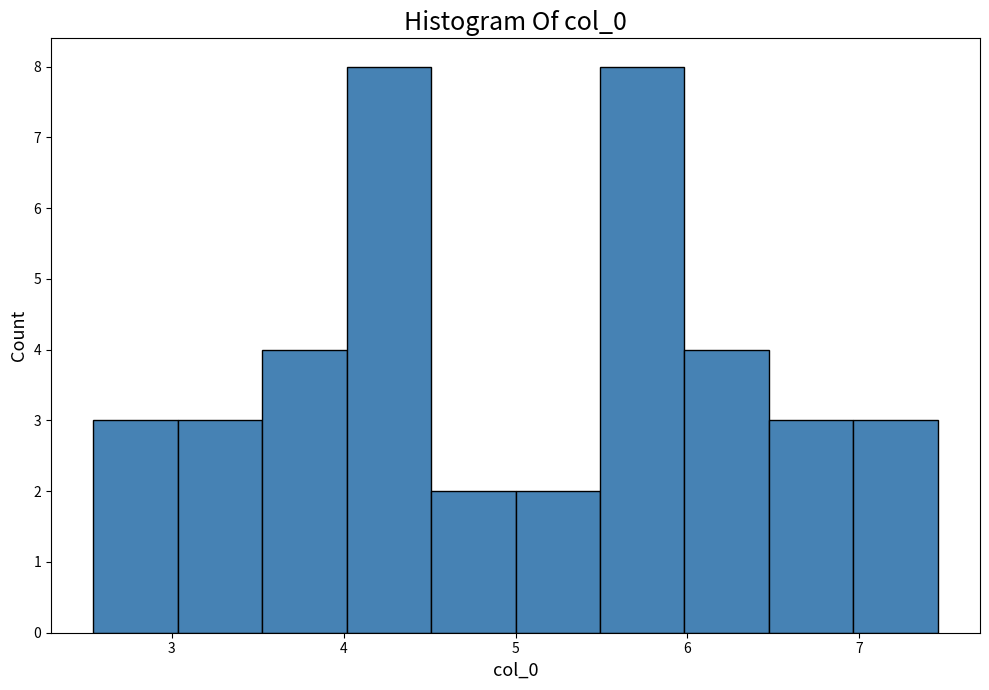

Reading left to right, transcribe this chart: for each bar, give the range it covers on the x-axis and its height. Neither the bar edges nor the heights are printed on the chart, so give them approximately, as read against the axes.

2.5 to 3.0: 3
3.0 to 3.5: 3
3.5 to 4.0: 4
4.0 to 4.5: 8
4.5 to 5.0: 2
5.0 to 5.5: 2
5.5 to 6.0: 8
6.0 to 6.5: 4
6.5 to 7.0: 3
7.0 to 7.5: 3